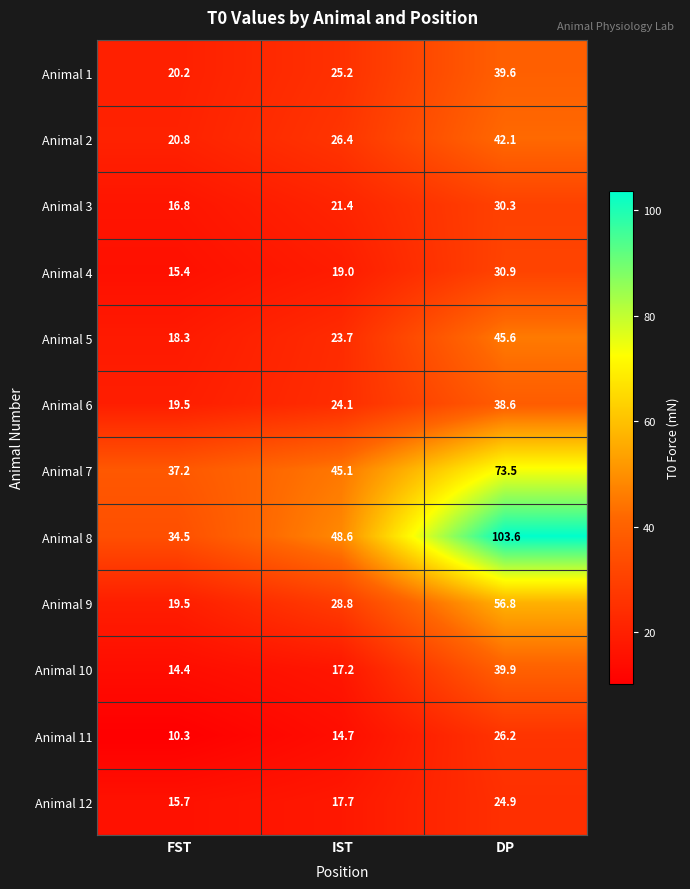

The value of Animal 5 at FST is 9.0. True or false?

False